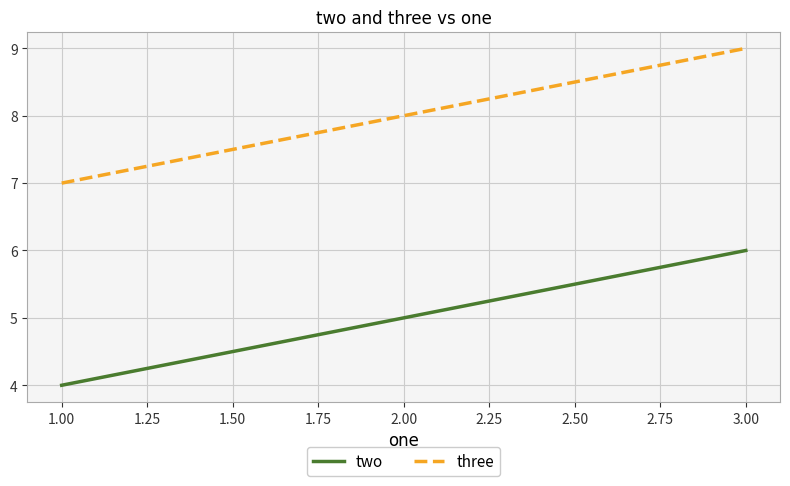

Count the number of data series in this chart.

2